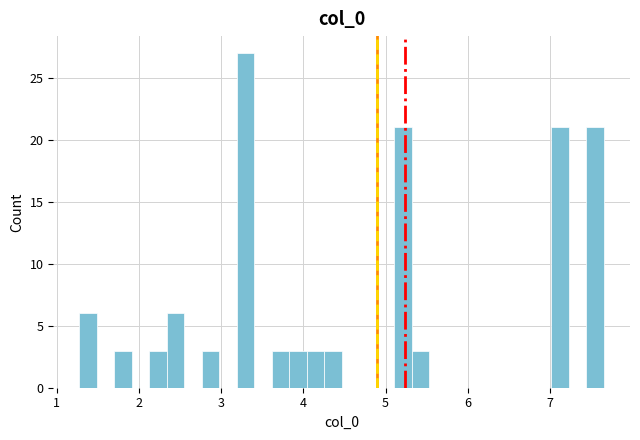

Around what value on the x-axis is the tallest bar? Give the approximate position of its centre, as read against the axis.

3.3